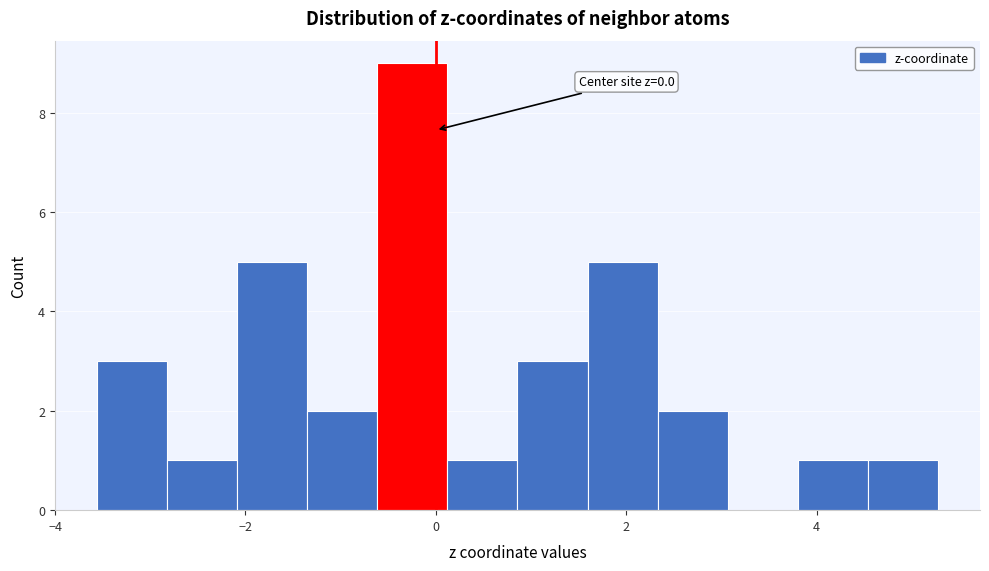

Read against the x-axis, roughly where is the centre of the tallest bar?

-0.2